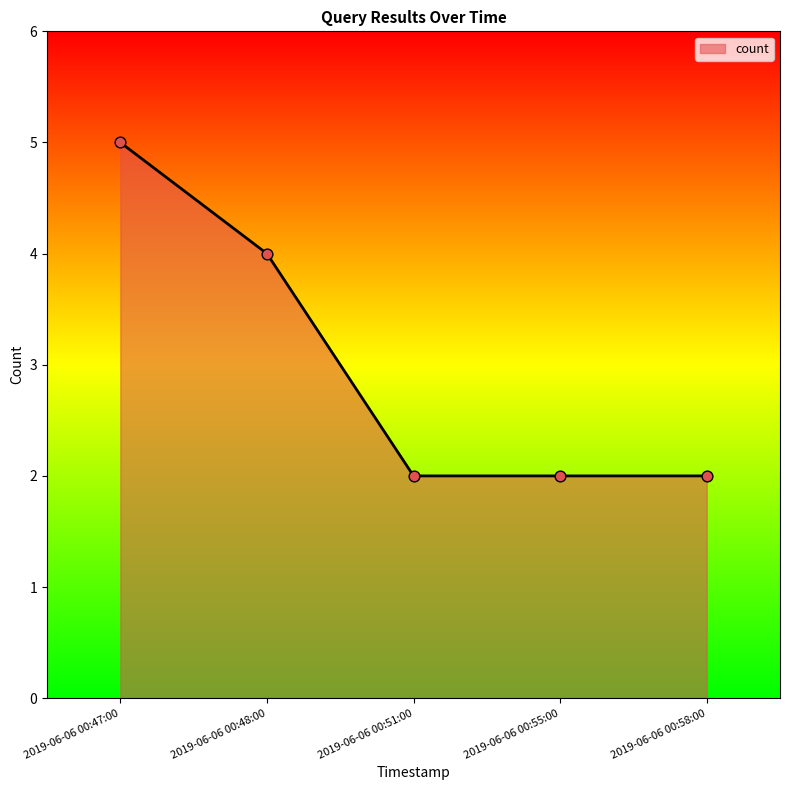

Between 2019-06-06 00:47:00 and 2019-06-06 00:51:00, which is larger?

2019-06-06 00:47:00